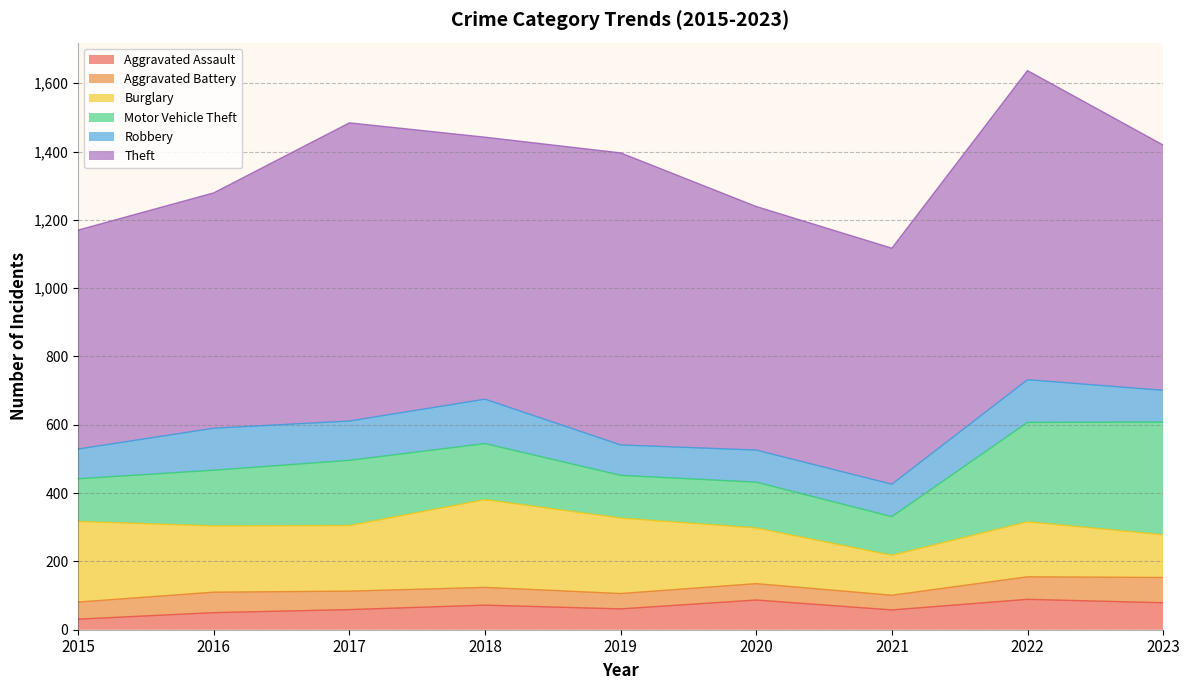

True or false: Theft and Aggravated Assault intersect in this chart.

False